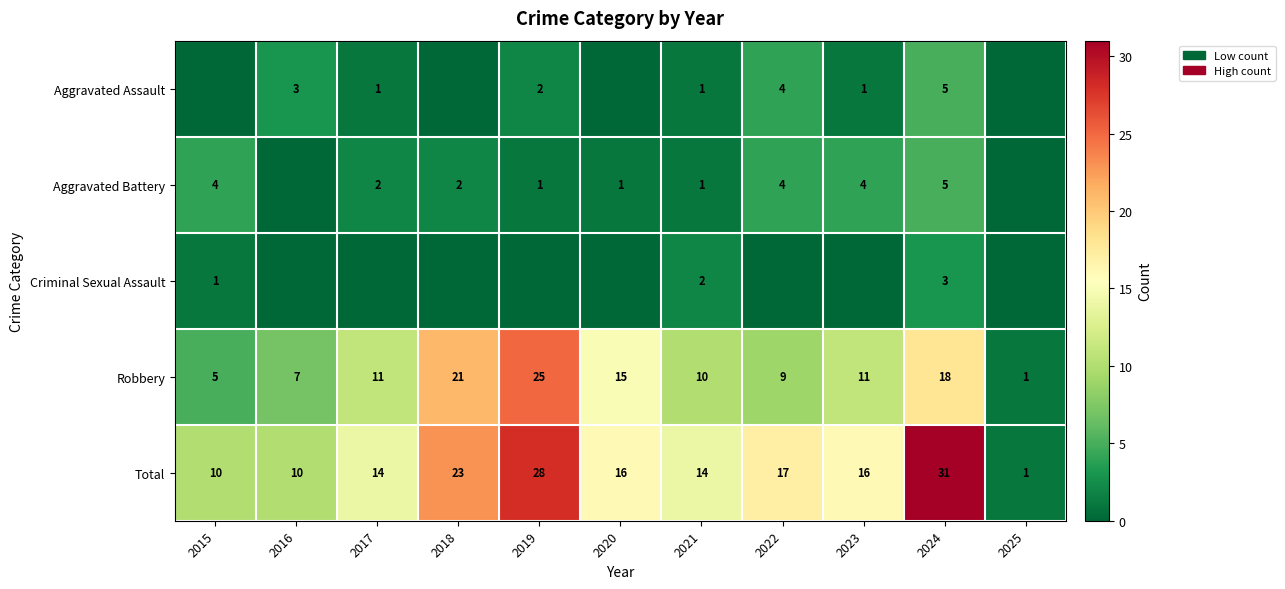

Is the value of Robbery at 2019 greater than the value of Aggravated Battery at 2024?

Yes